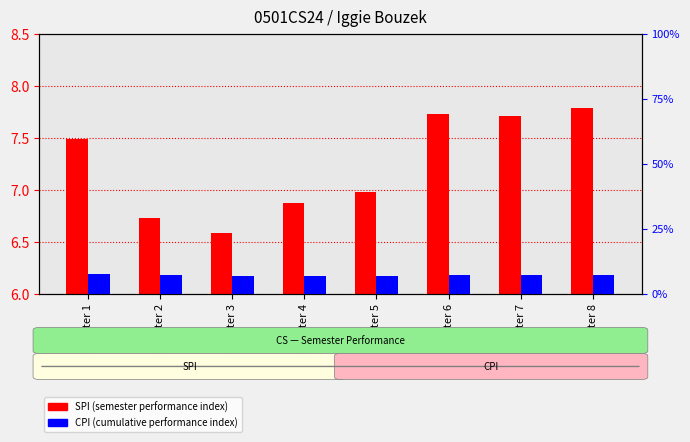

What is the minimum value shown in the chart?

6.6